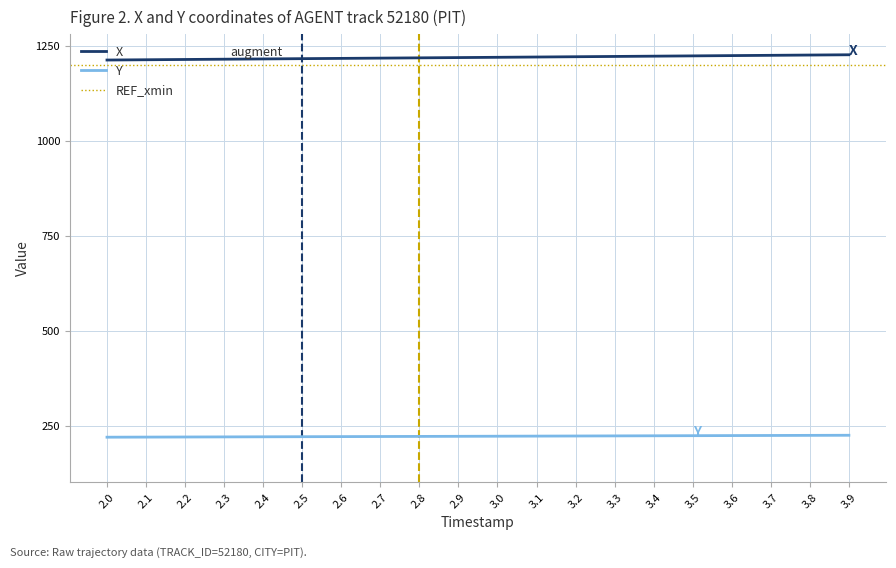

Which series has the largest total across all categories?

X